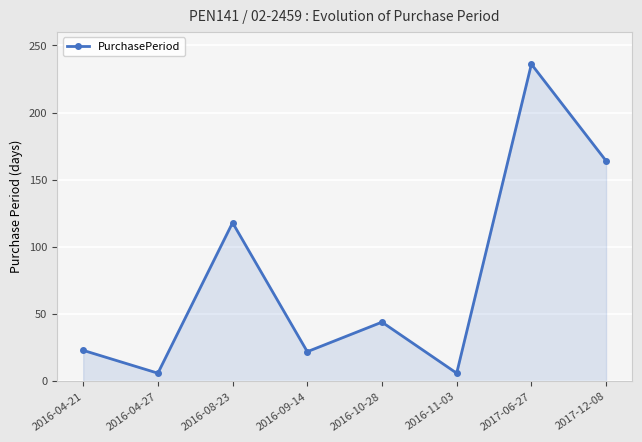

What position from the right is 2016-04-21?

8